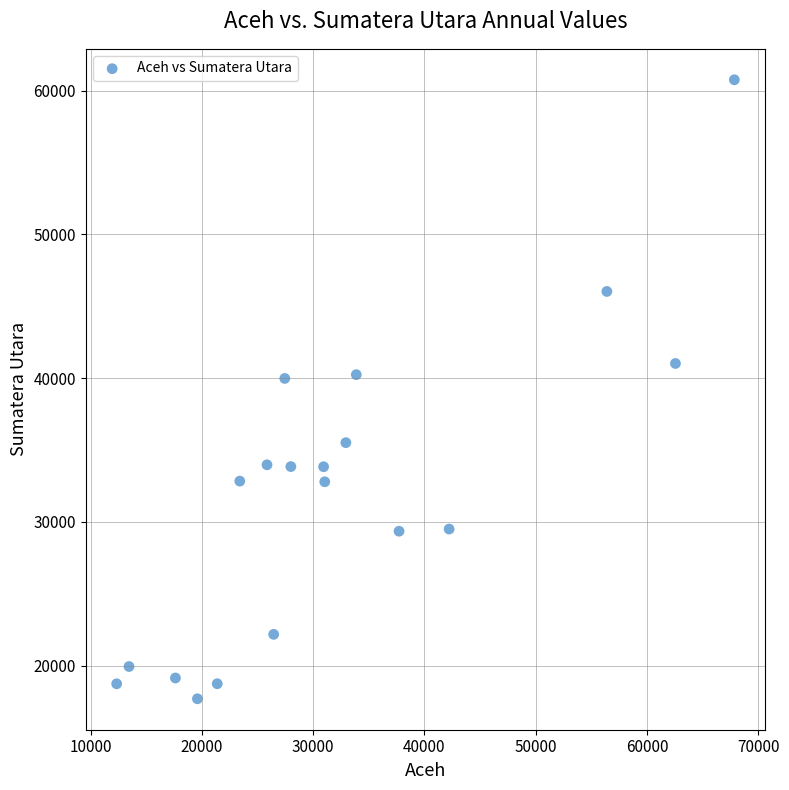

What is the range of X values (max minus min)?

55522.8